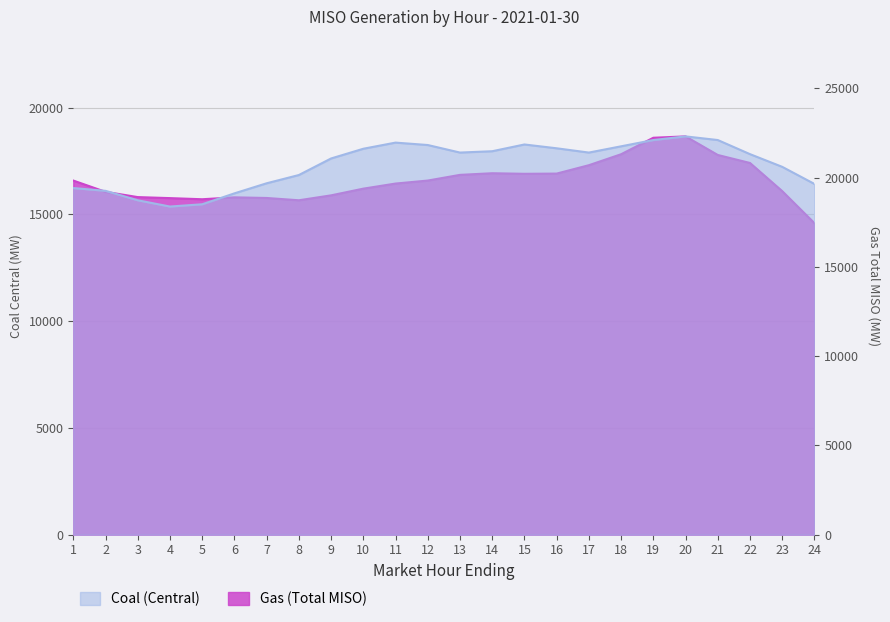

What are all the series names shown in the legend?

Coal (Central), Gas (Total MISO)